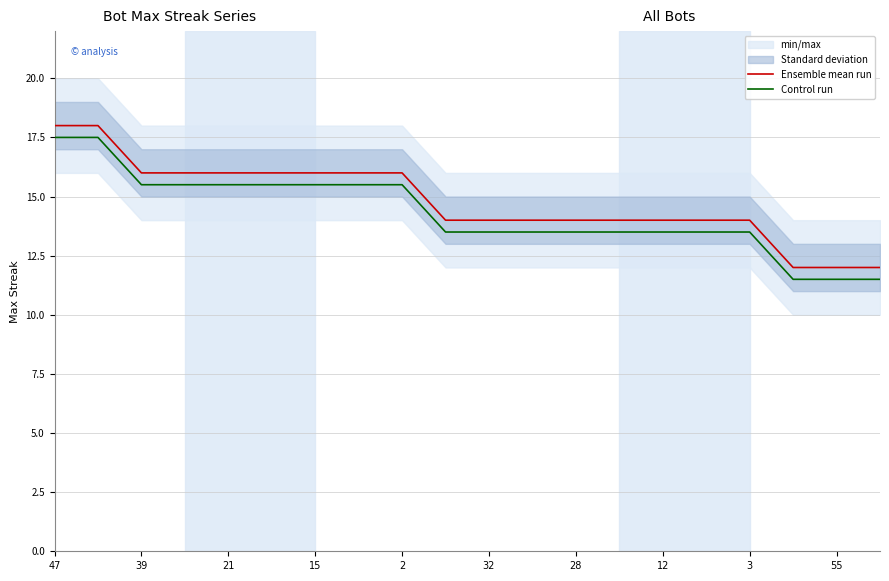

How many lines are shown in the chart?

2